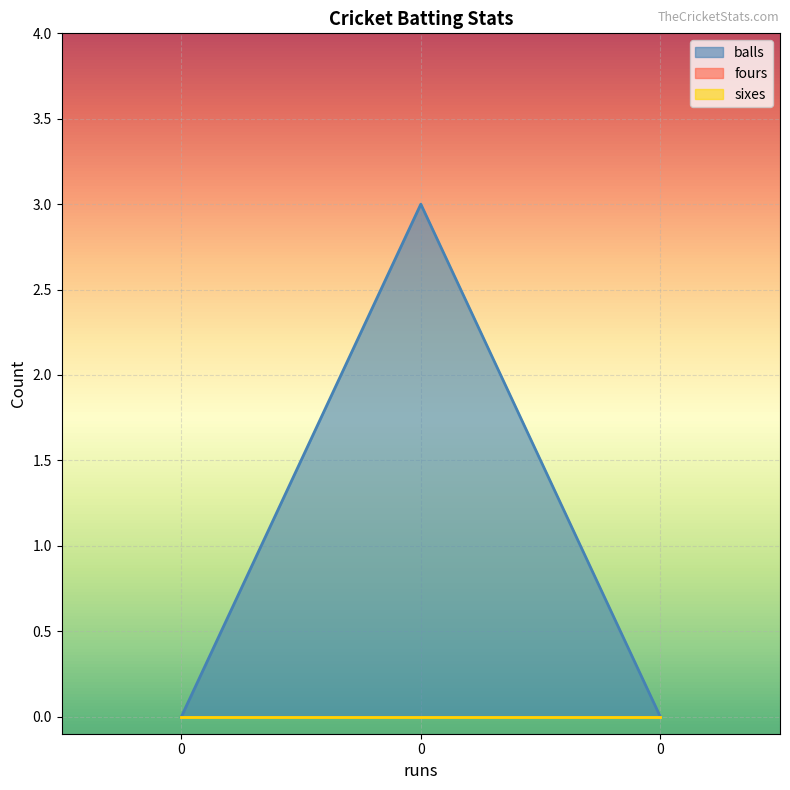

Reading left to right, extract all data points from this chart.

balls: 0	3	0
fours: 0	0	0
sixes: 0	0	0